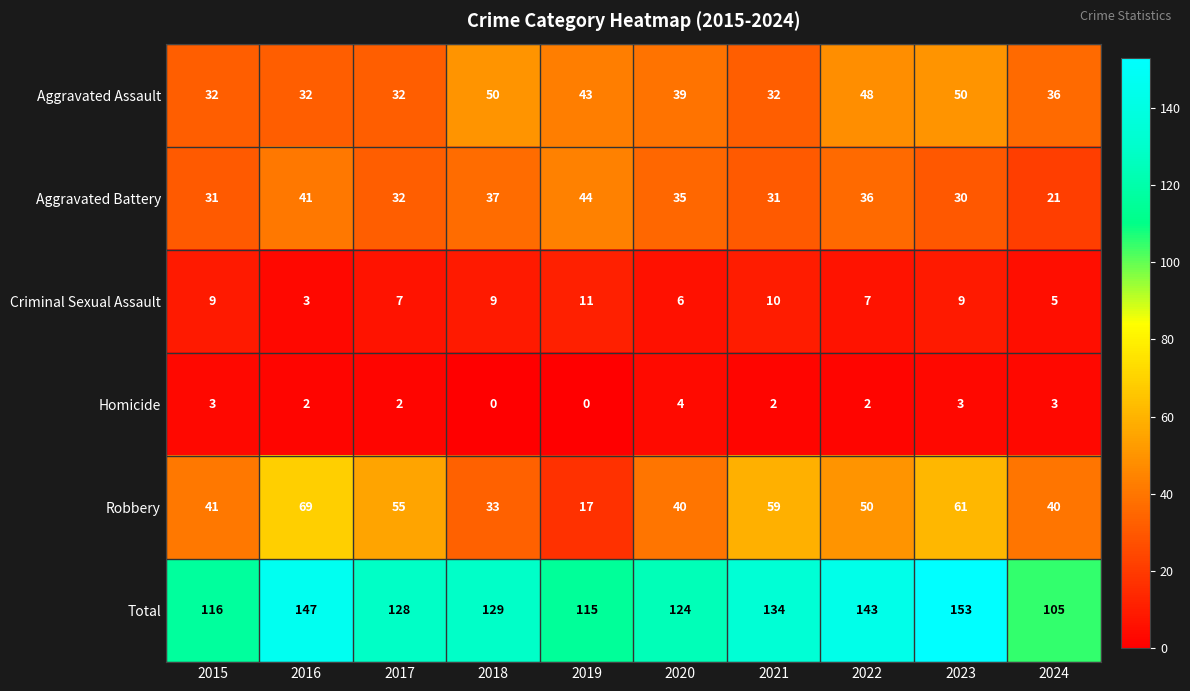

Which series changed the most between 2018 and 2022?

Robbery